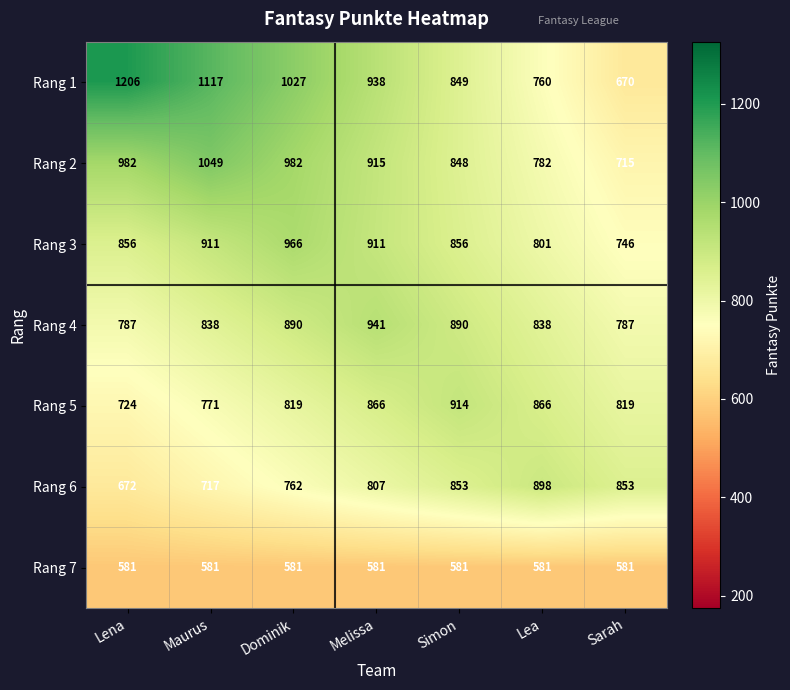

True or false: Rang 4 has a value of 1275 at Dominik.

False